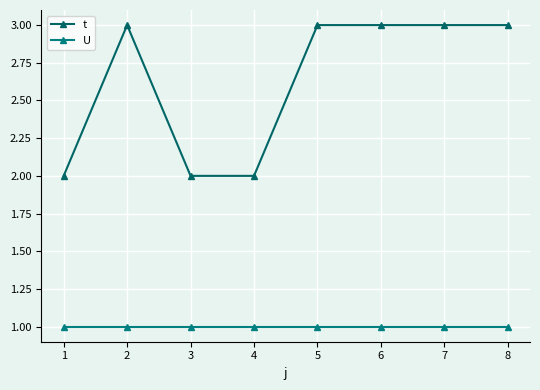

What is the total value across all series at 8?

4